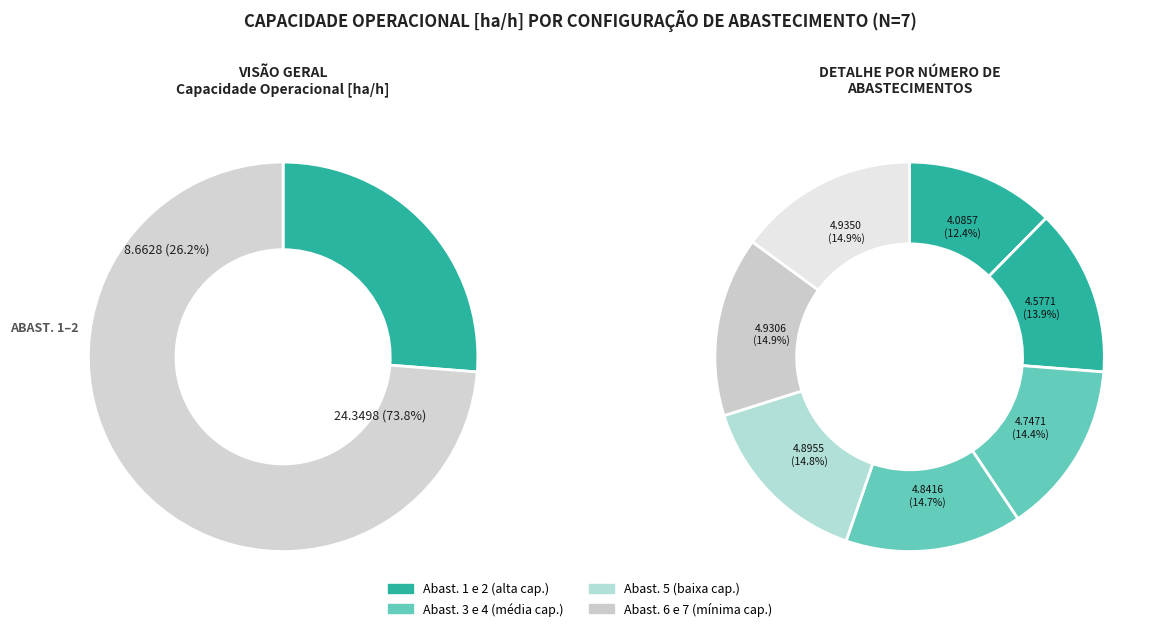

Is 0 the majority of the pie?

No